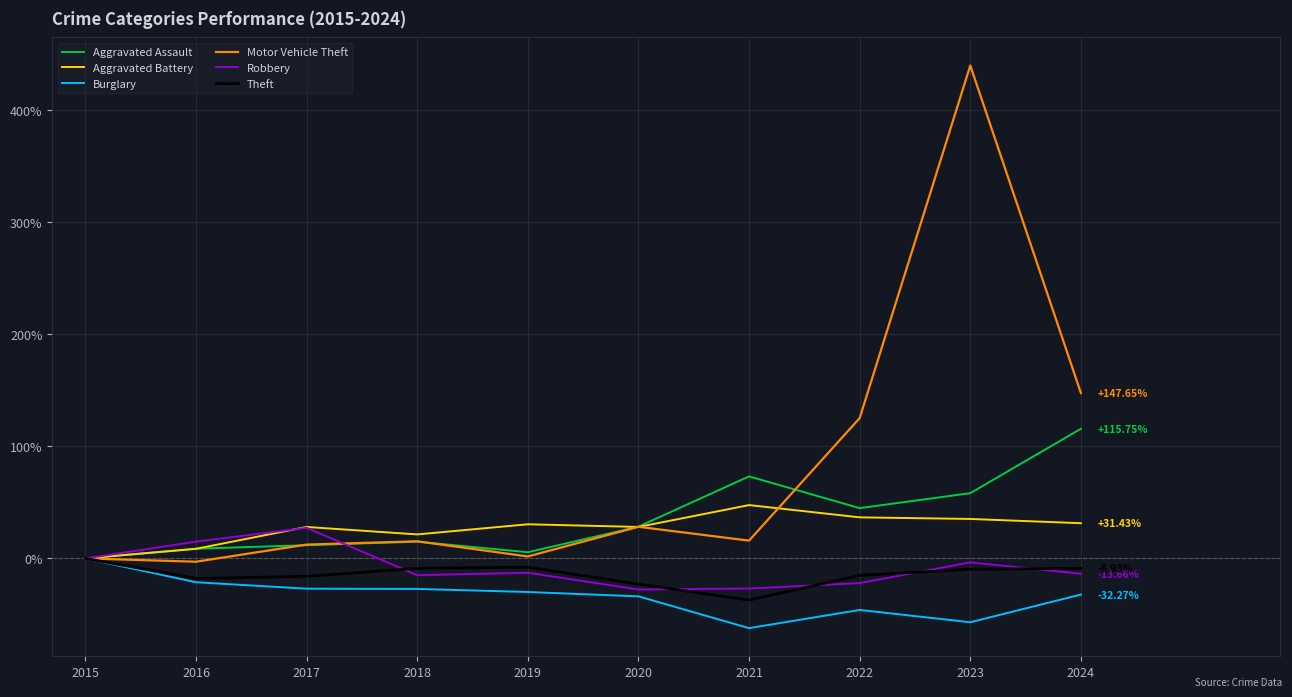

What is the approximate value of Motor Vehicle Theft at 2020?

28.2